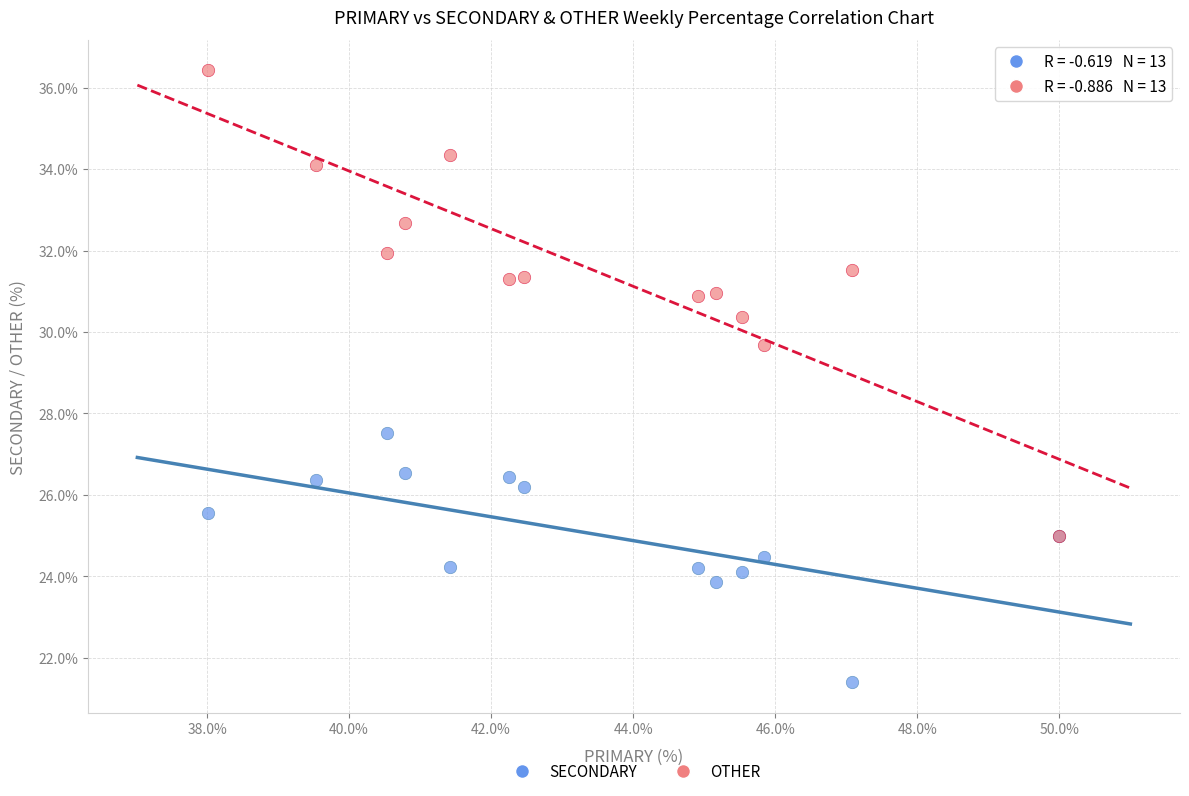

Which series has the largest Y range (max minus min)?

OTHER